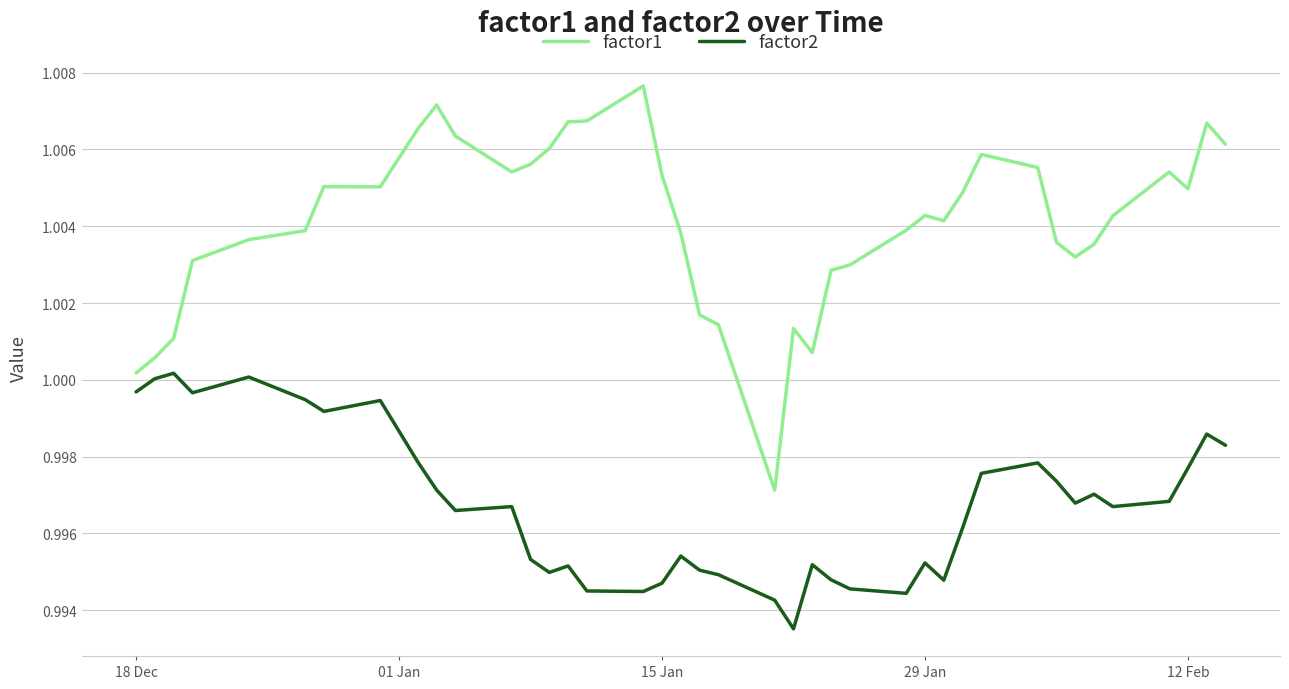

Which series has the largest total across all categories?

factor1